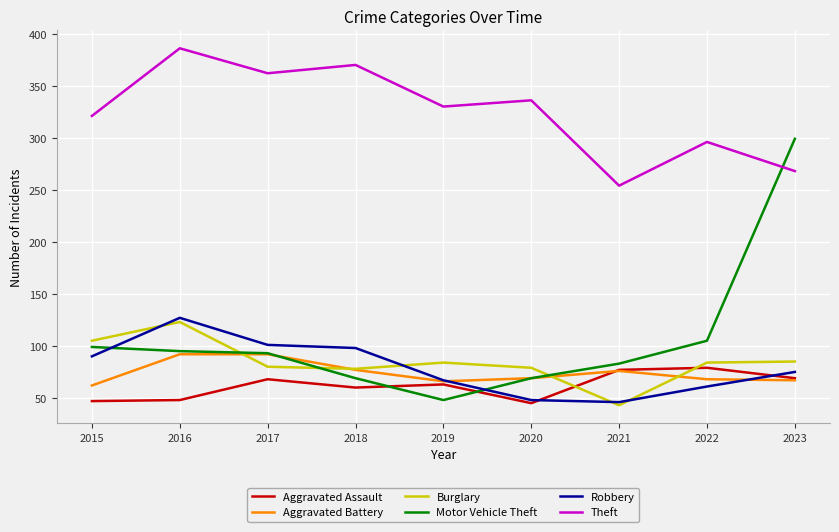

What is the total value across all series at 2022?

693